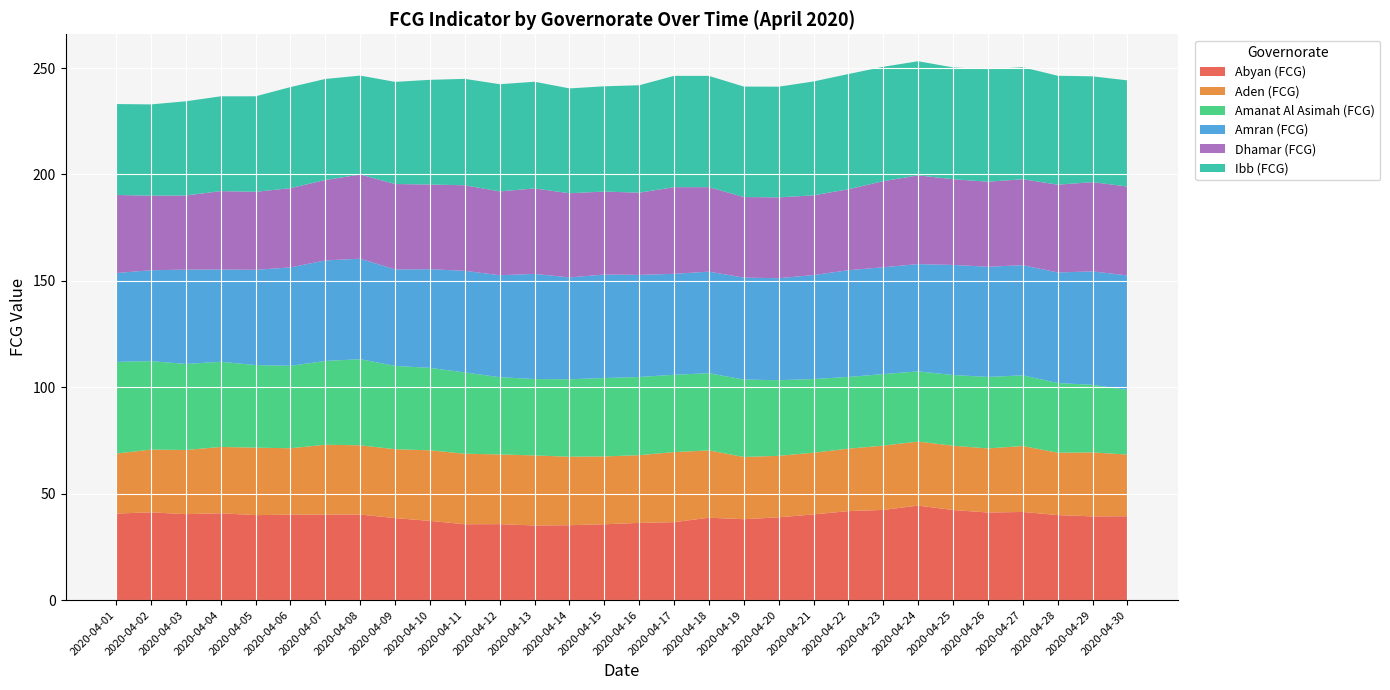

Reading right to left, list all the values displayed in this chart.

Abyan (FCG): 2020-04-30=39.4	2020-04-29=39.3	2020-04-28=40.0	2020-04-27=41.4	2020-04-26=41.2	2020-04-25=42.3	2020-04-24=44.4	2020-04-23=42.4	2020-04-22=41.8	2020-04-21=40.3	2020-04-20=38.9	2020-04-19=38.0	2020-04-18=38.7	2020-04-17=36.6	2020-04-16=36.3	2020-04-15=35.6	2020-04-14=35.2	2020-04-13=35.1	2020-04-12=35.7	2020-04-11=35.6	2020-04-10=37.2	2020-04-09=38.5	2020-04-08=40.2	2020-04-07=40.2	2020-04-06=40.2	2020-04-05=39.9	2020-04-04=40.8	2020-04-03=40.4	2020-04-02=41.2	2020-04-01=40.7
Aden (FCG): 2020-04-30=29.0	2020-04-29=30.1	2020-04-28=29.3	2020-04-27=31.0	2020-04-26=30.1	2020-04-25=30.2	2020-04-24=30.1	2020-04-23=30.2	2020-04-22=29.4	2020-04-21=29.0	2020-04-20=28.9	2020-04-19=29.2	2020-04-18=31.6	2020-04-17=32.9	2020-04-16=31.8	2020-04-15=31.9	2020-04-14=32.2	2020-04-13=32.9	2020-04-12=32.8	2020-04-11=33.1	2020-04-10=33.2	2020-04-09=32.4	2020-04-08=32.5	2020-04-07=32.8	2020-04-06=31.2	2020-04-05=31.7	2020-04-04=31.2	2020-04-03=30.1	2020-04-02=29.5	2020-04-01=28.2
Amanat Al Asimah (FCG): 2020-04-30=30.3	2020-04-29=31.8	2020-04-28=32.8	2020-04-27=33.2	2020-04-26=33.6	2020-04-25=33.2	2020-04-24=33.0	2020-04-23=33.6	2020-04-22=33.7	2020-04-21=34.6	2020-04-20=35.5	2020-04-19=36.4	2020-04-18=36.3	2020-04-17=36.3	2020-04-16=36.8	2020-04-15=36.8	2020-04-14=36.4	2020-04-13=35.9	2020-04-12=36.3	2020-04-11=38.2	2020-04-10=38.7	2020-04-09=39.2	2020-04-08=40.5	2020-04-07=39.4	2020-04-06=38.7	2020-04-05=38.8	2020-04-04=40.0	2020-04-03=40.4	2020-04-02=41.6	2020-04-01=43.1
Amran (FCG): 2020-04-30=53.8	2020-04-29=53.3	2020-04-28=51.9	2020-04-27=51.8	2020-04-26=51.8	2020-04-25=51.7	2020-04-24=50.4	2020-04-23=50.2	2020-04-22=50.1	2020-04-21=48.9	2020-04-20=47.9	2020-04-19=47.9	2020-04-18=47.7	2020-04-17=47.4	2020-04-16=48.0	2020-04-15=48.6	2020-04-14=47.9	2020-04-13=49.4	2020-04-12=47.9	2020-04-11=47.8	2020-04-10=46.4	2020-04-09=45.3	2020-04-08=47.2	2020-04-07=47.2	2020-04-06=46.3	2020-04-05=44.7	2020-04-04=43.3	2020-04-03=44.3	2020-04-02=42.7	2020-04-01=41.8
Dhamar (FCG): 2020-04-30=41.8	2020-04-29=41.9	2020-04-28=41.2	2020-04-27=40.4	2020-04-26=40.0	2020-04-25=40.3	2020-04-24=41.7	2020-04-23=40.5	2020-04-22=38.0	2020-04-21=37.5	2020-04-20=38.0	2020-04-19=37.9	2020-04-18=39.7	2020-04-17=40.7	2020-04-16=38.6	2020-04-15=39.0	2020-04-14=39.6	2020-04-13=40.2	2020-04-12=39.4	2020-04-11=40.2	2020-04-10=39.8	2020-04-09=40.1	2020-04-08=39.6	2020-04-07=37.8	2020-04-06=37.2	2020-04-05=36.7	2020-04-04=36.8	2020-04-03=34.8	2020-04-02=35.0	2020-04-01=36.7
Ibb (FCG): 2020-04-30=49.9	2020-04-29=49.7	2020-04-28=51.2	2020-04-27=52.6	2020-04-26=52.9	2020-04-25=52.5	2020-04-24=53.6	2020-04-23=53.7	2020-04-22=54.1	2020-04-21=53.5	2020-04-20=52.0	2020-04-19=51.9	2020-04-18=52.3	2020-04-17=52.3	2020-04-16=50.5	2020-04-15=49.5	2020-04-14=49.3	2020-04-13=50.1	2020-04-12=50.4	2020-04-11=50.0	2020-04-10=49.2	2020-04-09=48.0	2020-04-08=46.5	2020-04-07=47.5	2020-04-06=47.5	2020-04-05=44.9	2020-04-04=44.5	2020-04-03=44.3	2020-04-02=42.9	2020-04-01=42.7